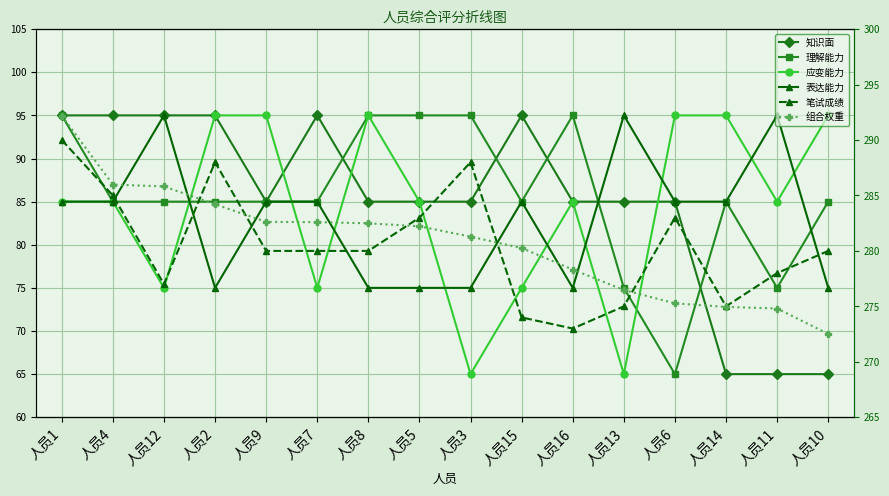

Is this an area chart (filled region under the line)?

No